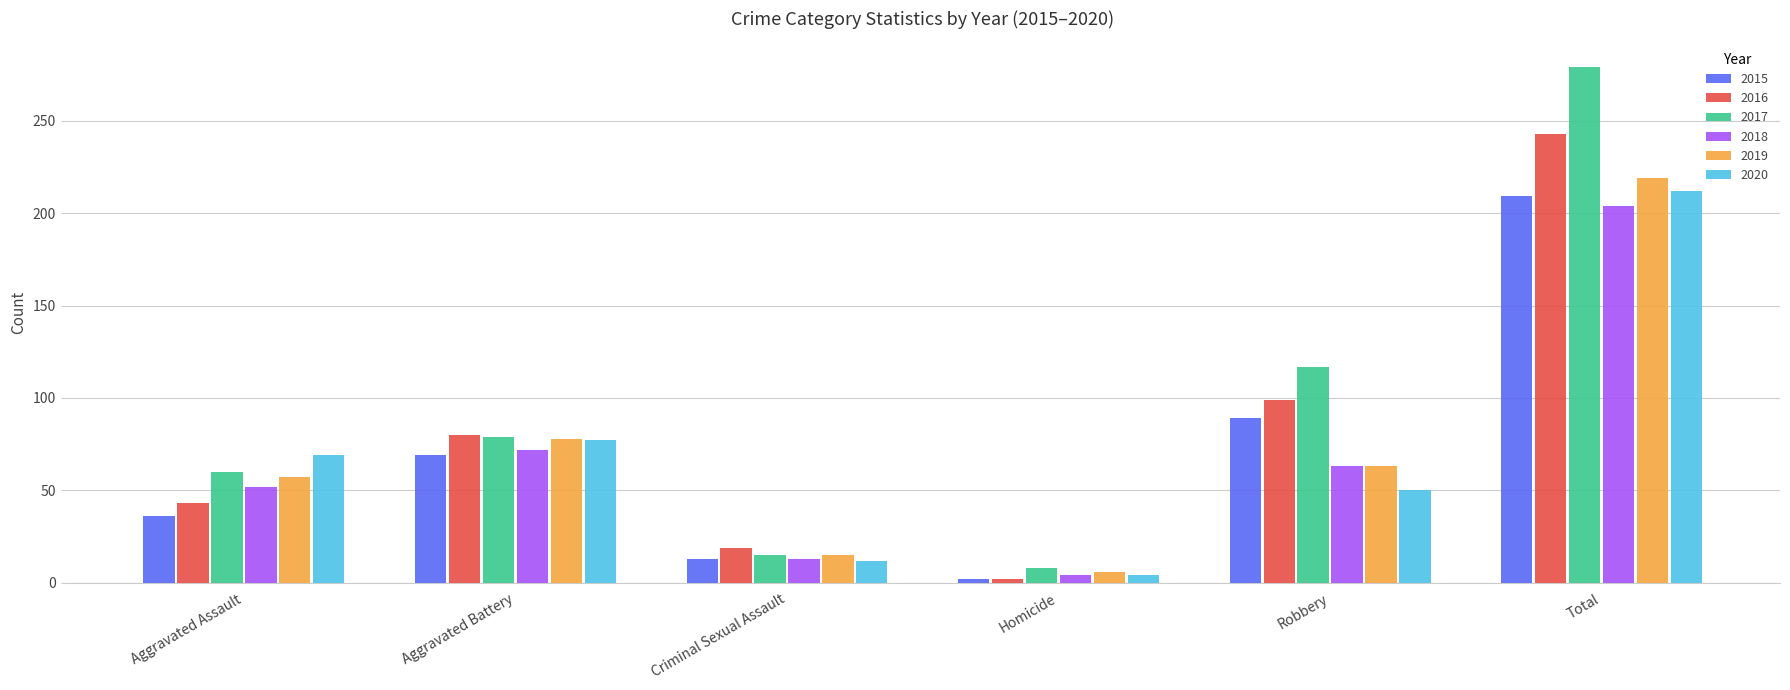

Which label corresponds to the largest value in the chart?

Total